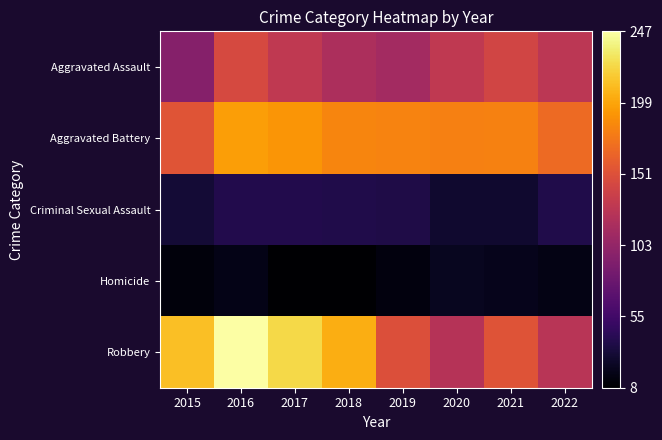

Between 2017 and 2018, which series saw the biggest shift?

Robbery